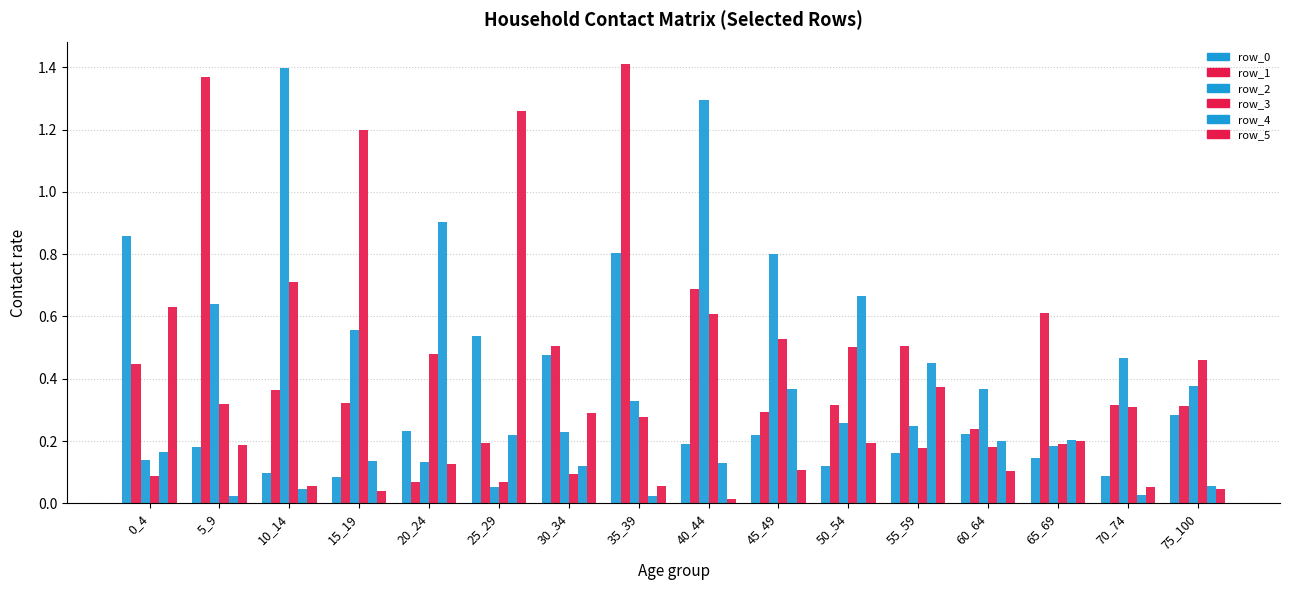

Reading left to right, list all the values displayed in this chart.

row_0: 0_4=0.9	5_9=0.2	10_14=0.1	15_19=0.1	20_24=0.2	25_29=0.5	30_34=0.5	35_39=0.8	40_44=0.2	45_49=0.2	50_54=0.1	55_59=0.2	60_64=0.2	65_69=0.1	70_74=0.1	75_100=0.3
row_1: 0_4=0.4	5_9=1.4	10_14=0.4	15_19=0.3	20_24=0.1	25_29=0.2	30_34=0.5	35_39=1.4	40_44=0.7	45_49=0.3	50_54=0.3	55_59=0.5	60_64=0.2	65_69=0.6	70_74=0.3	75_100=0.3
row_2: 0_4=0.1	5_9=0.6	10_14=1.4	15_19=0.6	20_24=0.1	25_29=0.1	30_34=0.2	35_39=0.3	40_44=1.3	45_49=0.8	50_54=0.3	55_59=0.2	60_64=0.4	65_69=0.2	70_74=0.5	75_100=0.4
row_3: 0_4=0.1	5_9=0.3	10_14=0.7	15_19=1.2	20_24=0.5	25_29=0.1	30_34=0.1	35_39=0.3	40_44=0.6	45_49=0.5	50_54=0.5	55_59=0.2	60_64=0.2	65_69=0.2	70_74=0.3	75_100=0.5
row_4: 0_4=0.2	5_9=0.0	10_14=0.0	15_19=0.1	20_24=0.9	25_29=0.2	30_34=0.1	35_39=0.0	40_44=0.1	45_49=0.4	50_54=0.7	55_59=0.4	60_64=0.2	65_69=0.2	70_74=0.0	75_100=0.1
row_5: 0_4=0.6	5_9=0.2	10_14=0.1	15_19=0.0	20_24=0.1	25_29=1.3	30_34=0.3	35_39=0.1	40_44=0.0	45_49=0.1	50_54=0.2	55_59=0.4	60_64=0.1	65_69=0.2	70_74=0.1	75_100=0.0